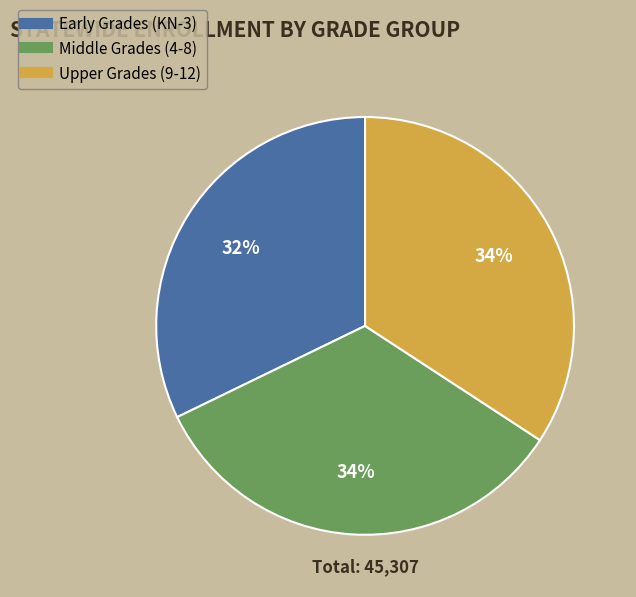

Does any single category account for the majority?

No